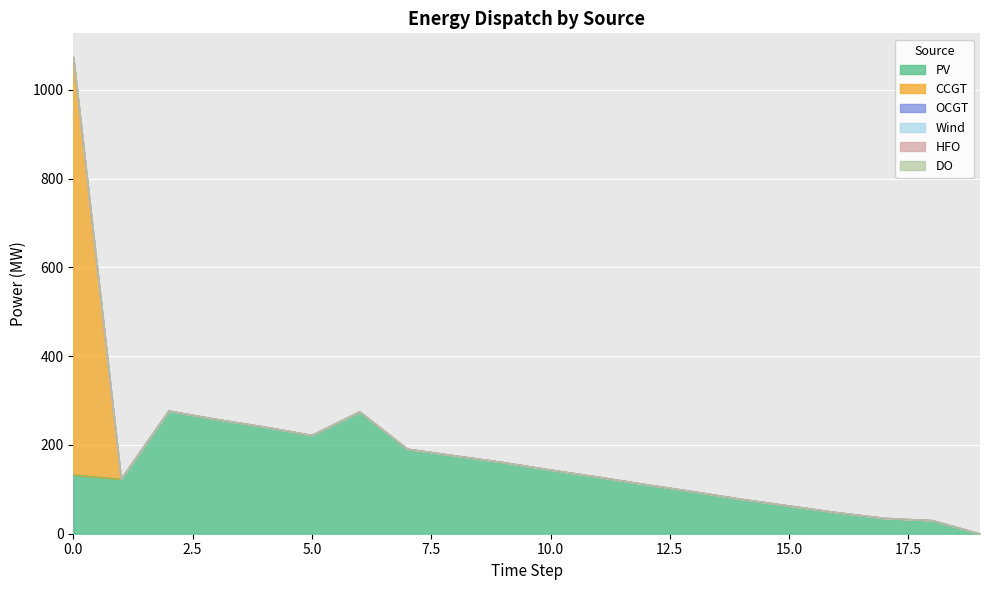

Which series has the largest total across all categories?

PV